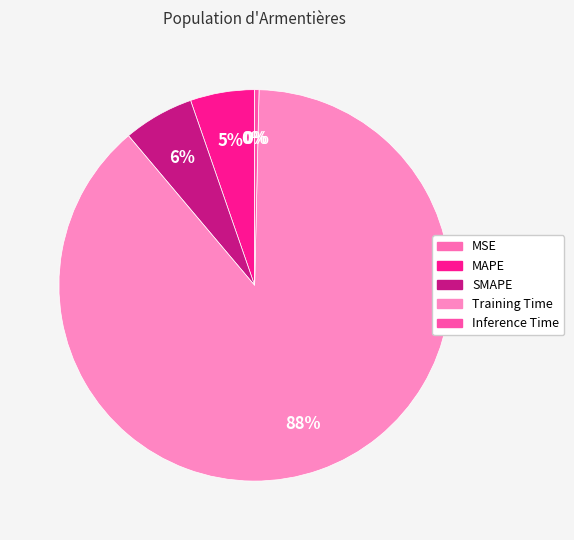

Which slice is the smallest?

MSE